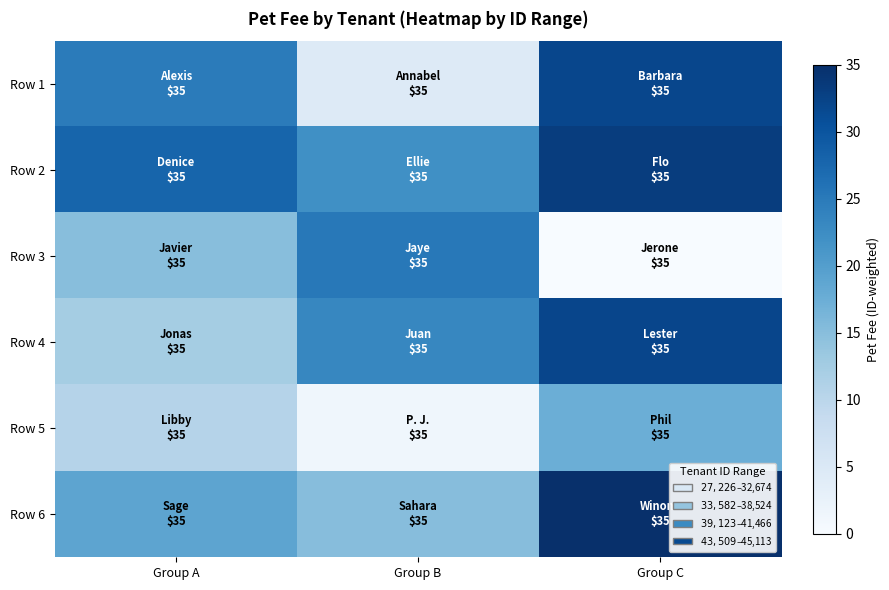

Reading right to left, list all the values displayed in this chart.

Row 1: Group C=31.9	Group B=4.4	Group A=24.9
Row 2: Group C=33.1	Group B=22.1	Group A=27.9
Row 3: Group C=0.0	Group B=25.2	Group A=15.0
Row 4: Group C=32.1	Group B=23.3	Group A=12.4
Row 5: Group C=17.4	Group B=1.3	Group A=10.7
Row 6: Group C=35.0	Group B=15.1	Group A=19.0